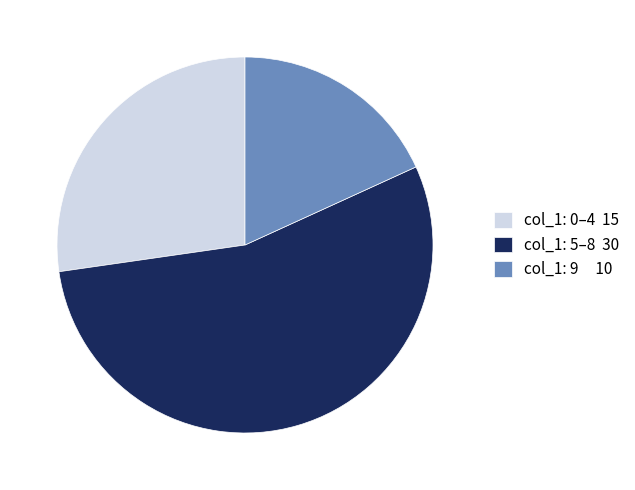

Is it true that col_1: 5–8 30 is 64% of the pie?

False